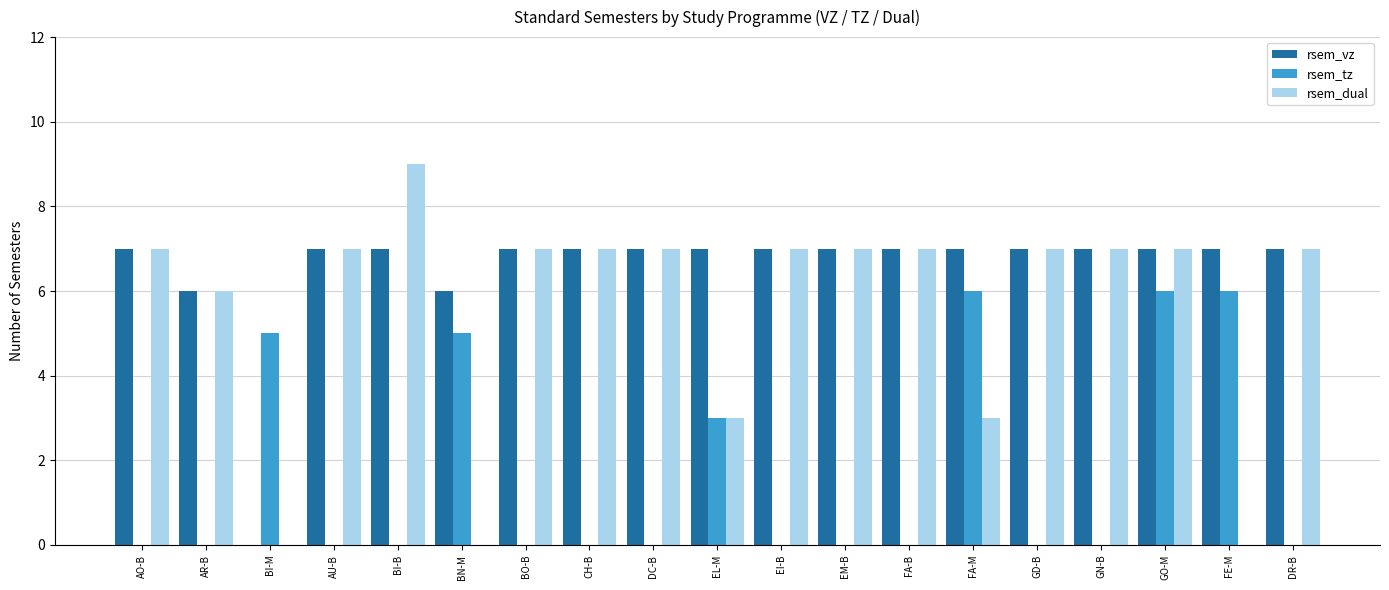

Which category has the highest value in the rsem_dual series?

BI-B